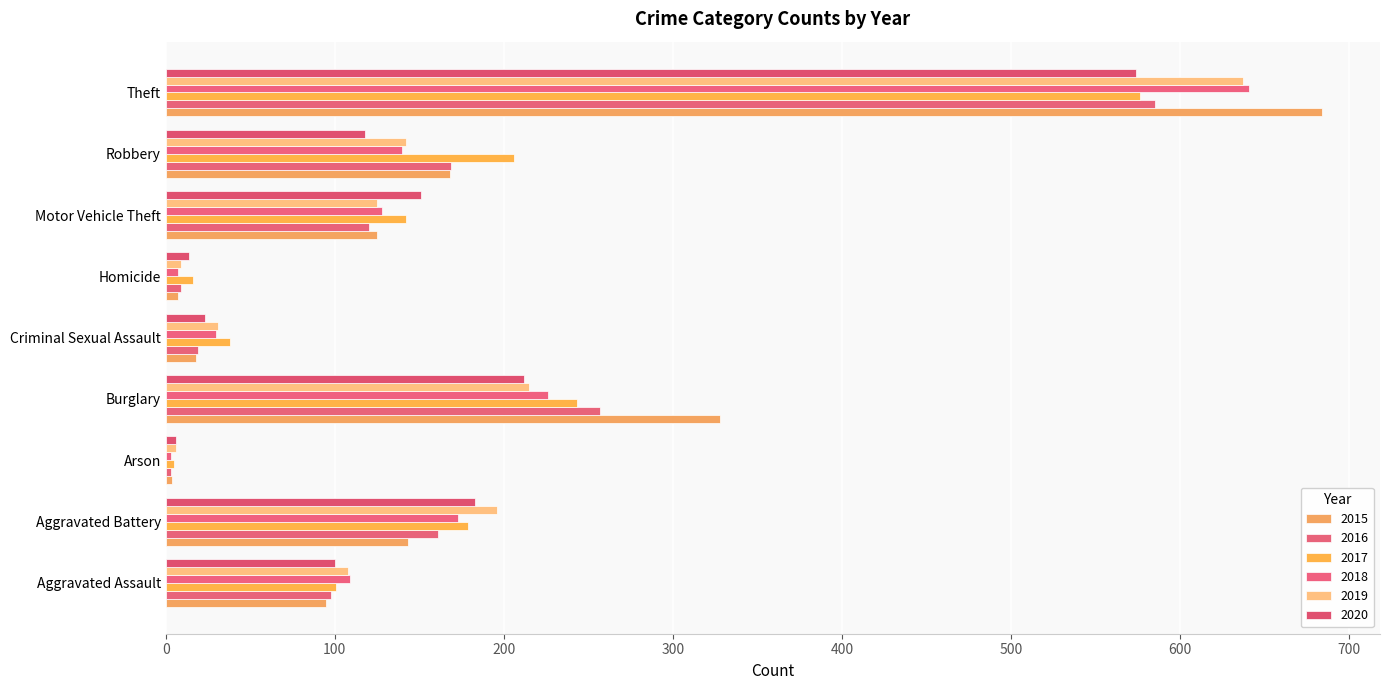

At which category does the chart reach its peak across all series?

Theft